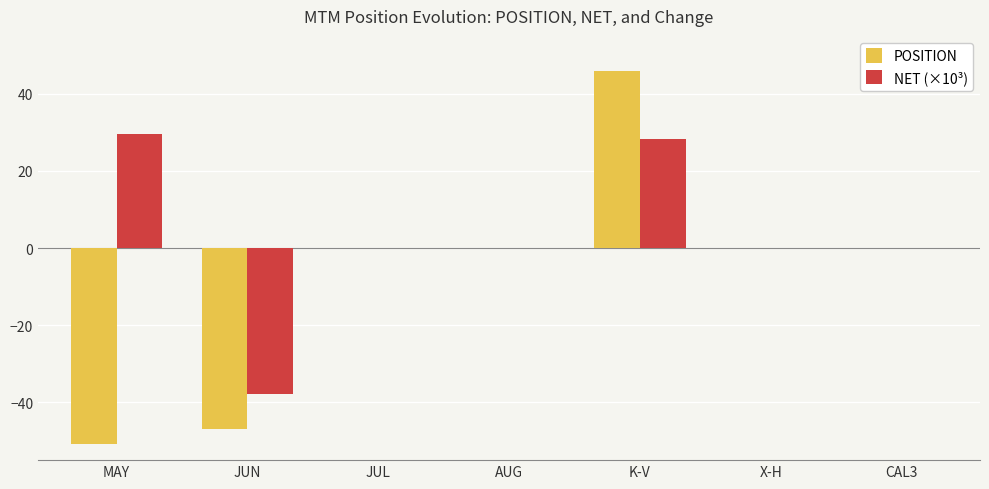

Which series has the widest spread of values?

POSITION